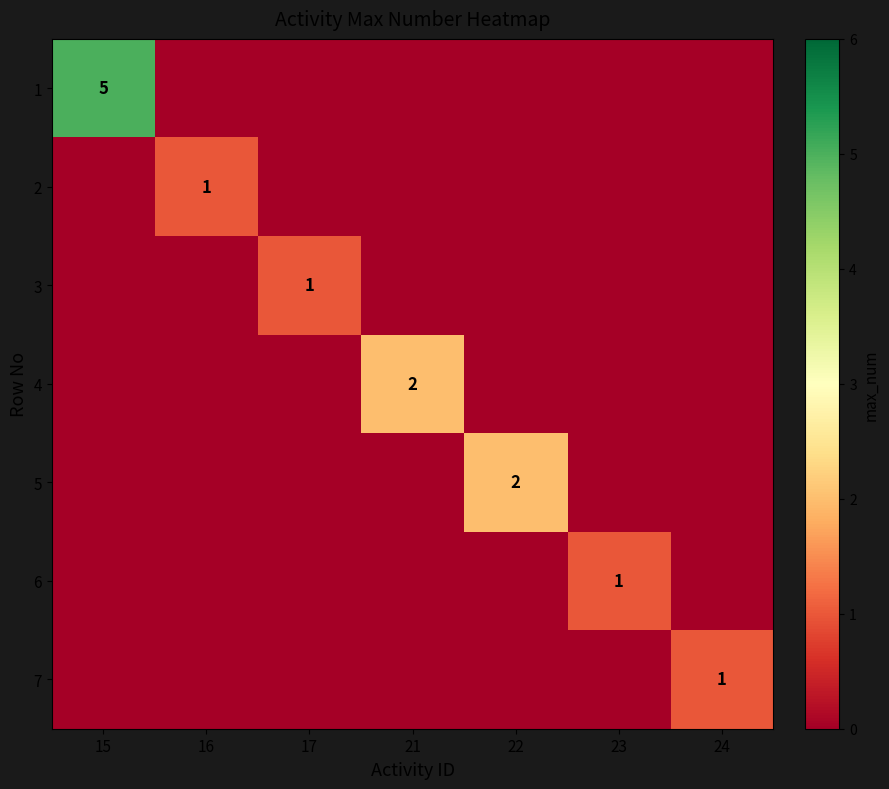

The 7 series shows 1 at 24. True or false?

True